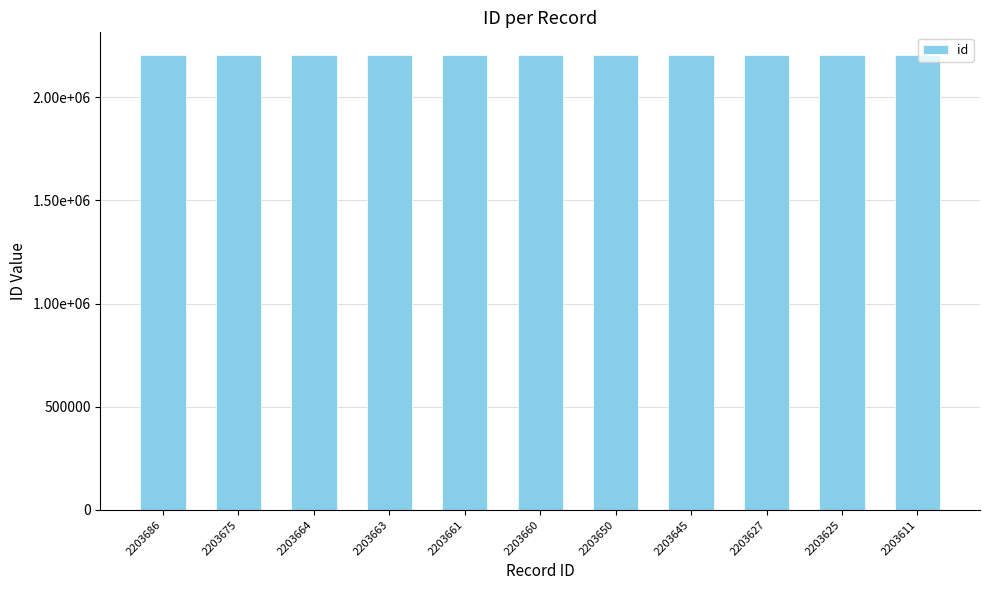

Which has a higher value, 2203675 or 2203663?

2203675